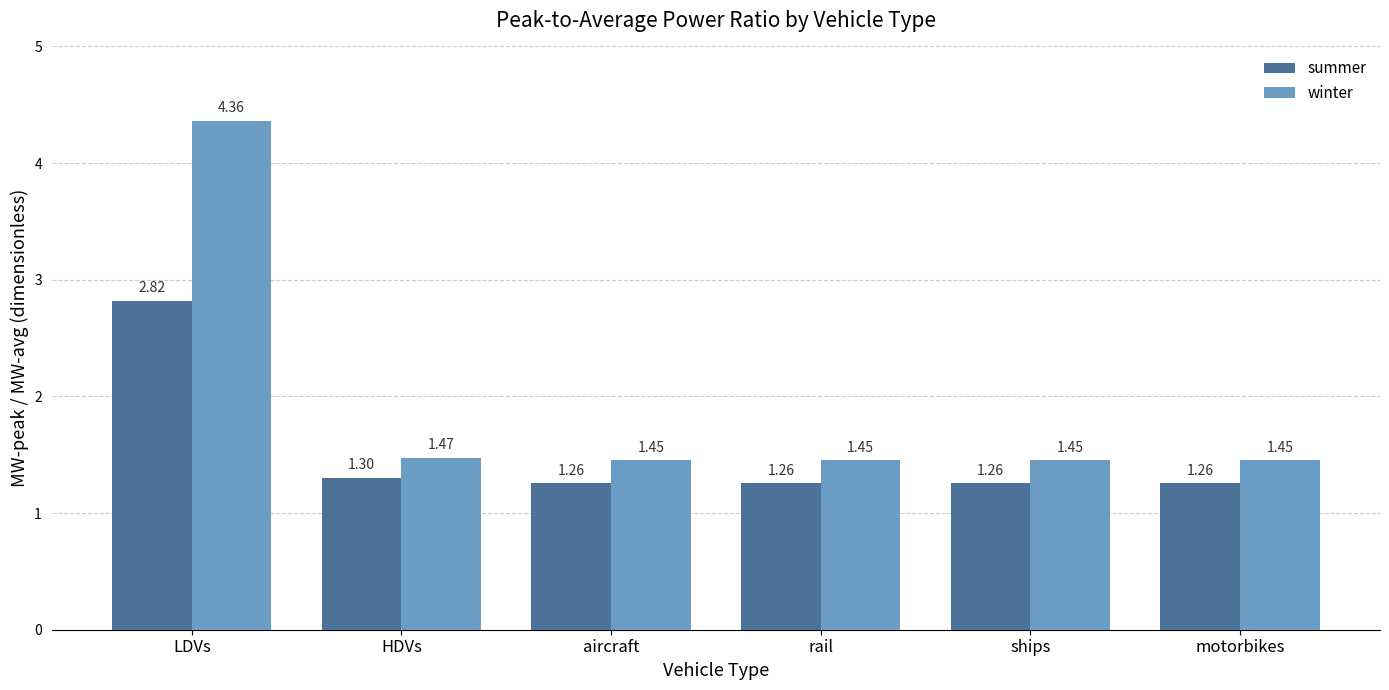

At which category does the chart reach its peak across all series?

LDVs